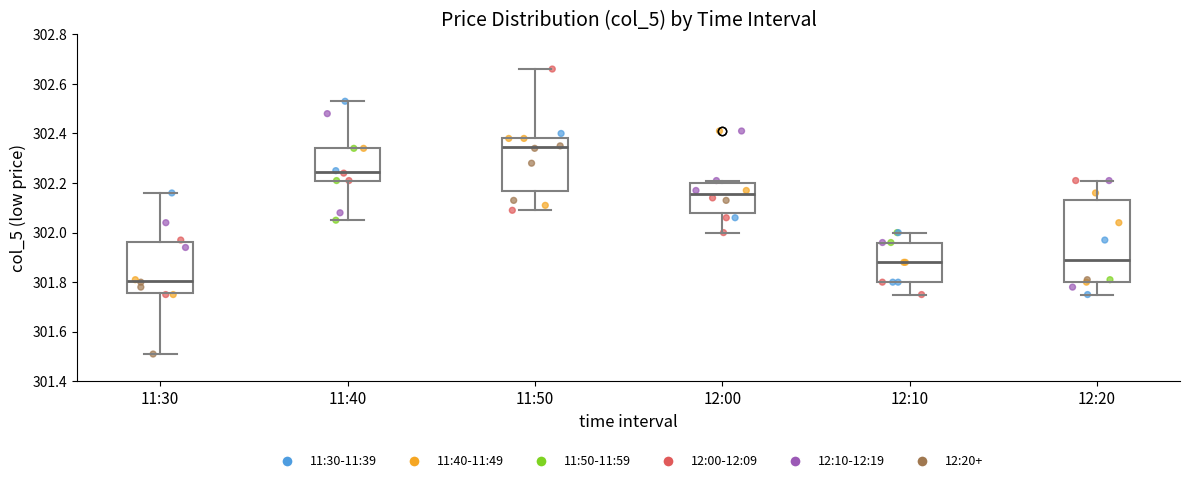

Comparing the boxes themselves (not the whiskers), which one is the tallest?

12:20